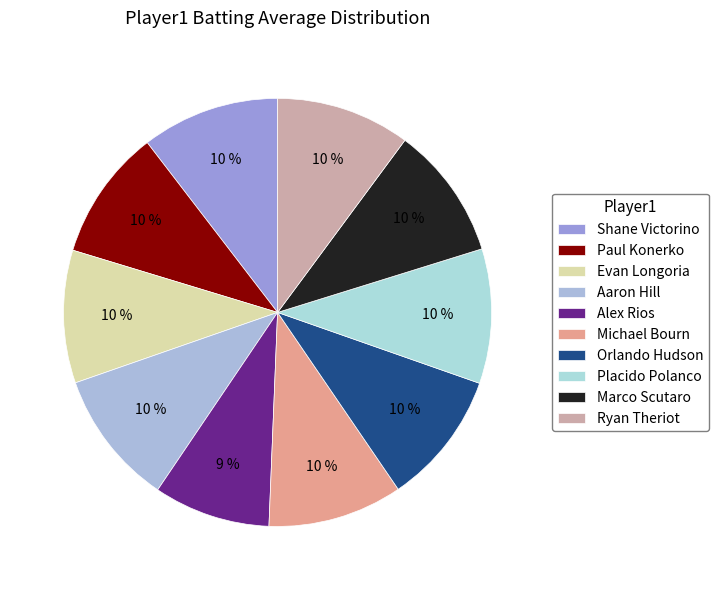

Is it true that Shane Victorino is 10% of the pie?

True